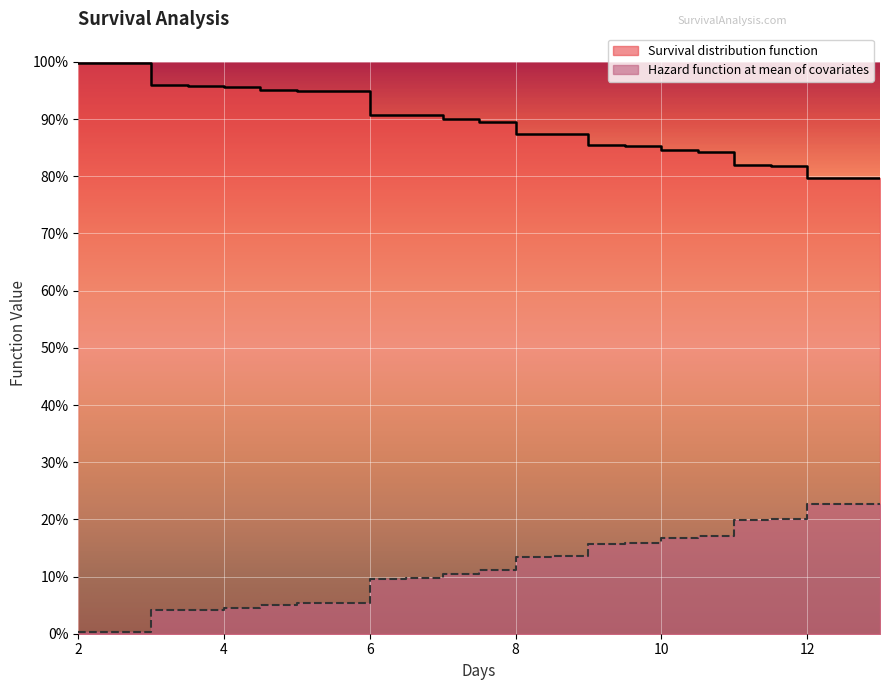

The Hazard function at mean of covariates series shows 0.1 at 4. True or false?

False